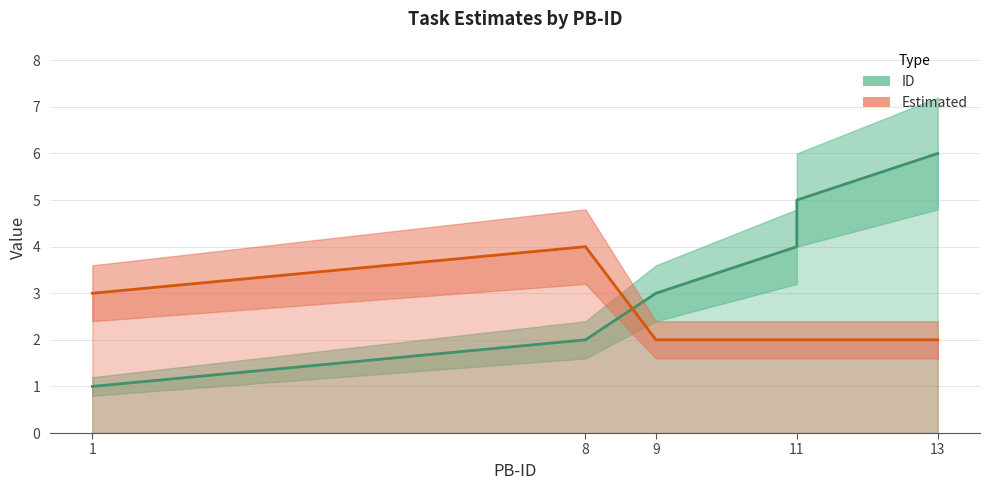

What is the minimum value shown in the chart?

1